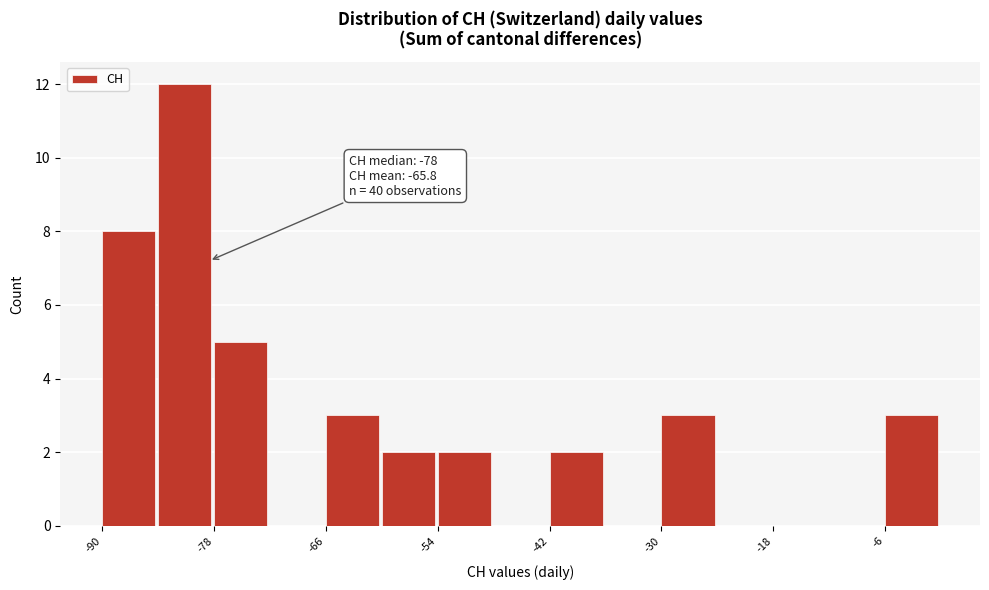

Around what value on the x-axis is the tallest bar? Give the approximate position of its centre, as read against the axis.

-82